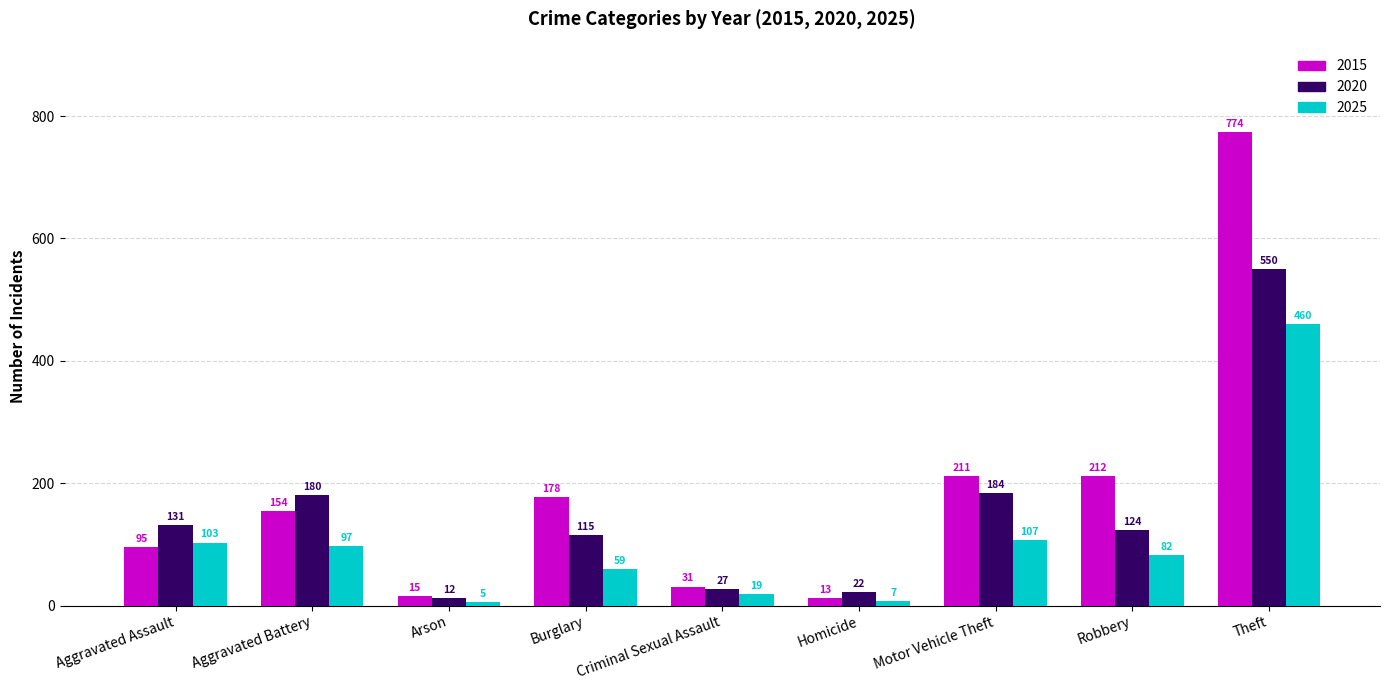

How many values in the 2015 series are below 154?

4